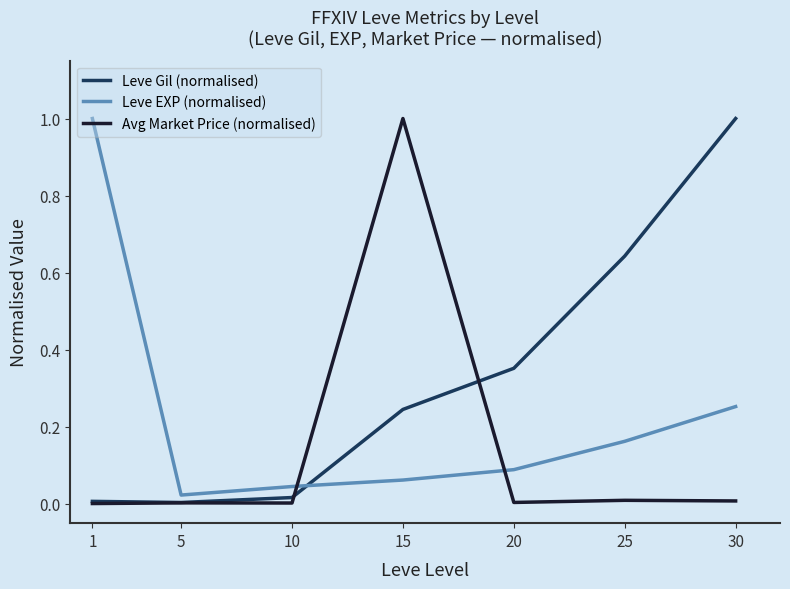

Is the value of Avg Market Price (normalised) at 20 greater than the value of Leve EXP (normalised) at 30?

No